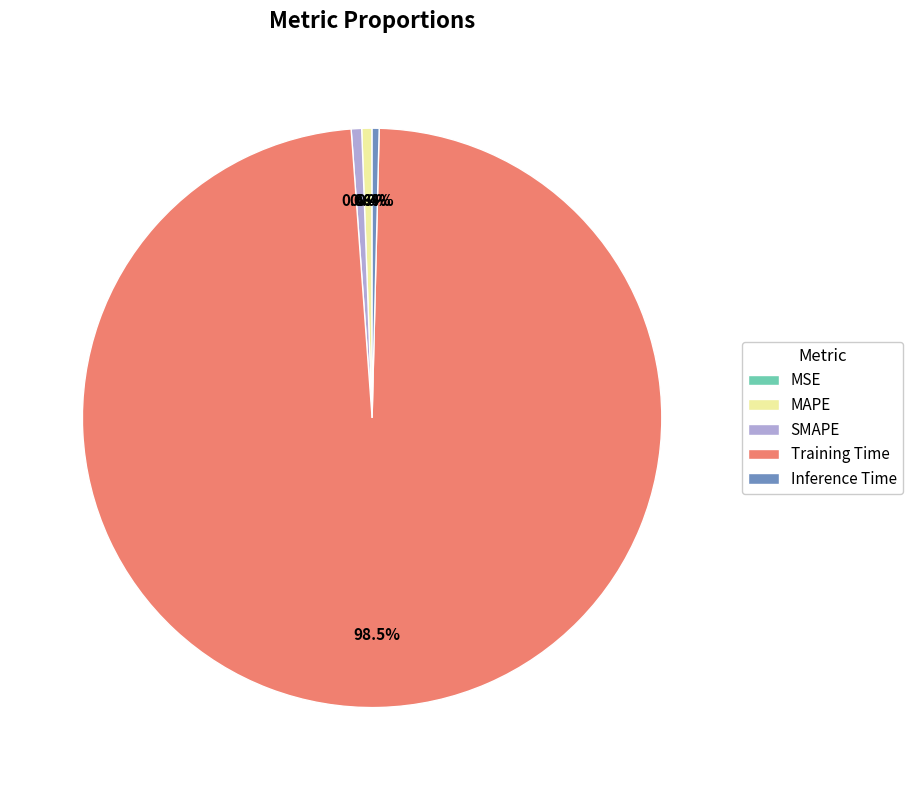

To the nearest percent, what is the difference between the Training Time and Inference Time slice percentages?

98%